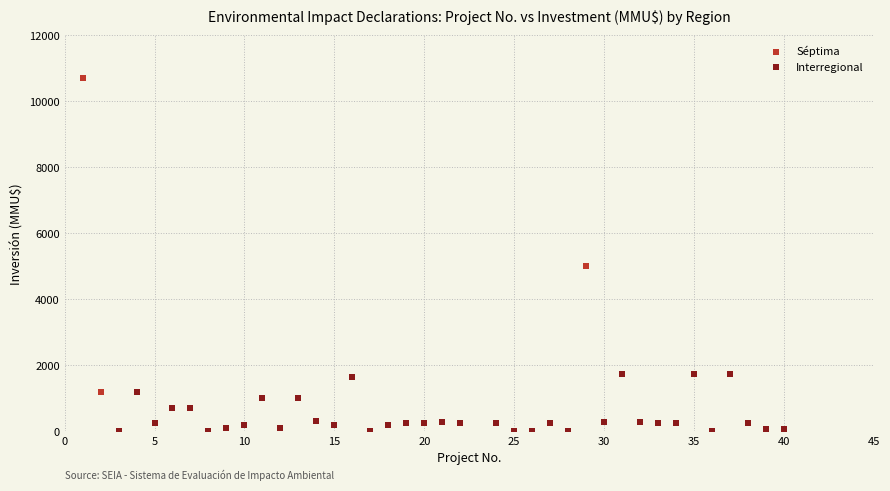

Which series contains the lowest Y value?

Interregional